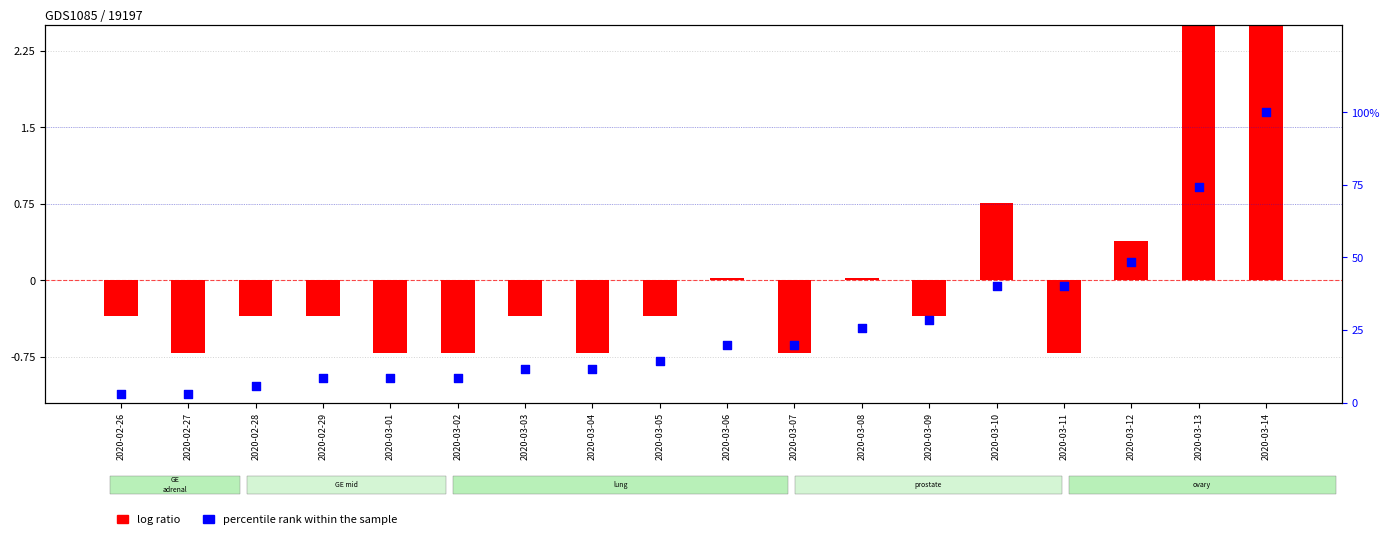

Is the value of percentile rank within the sample at 2020-03-02 greater than the value of log ratio at 2020-03-07?

Yes